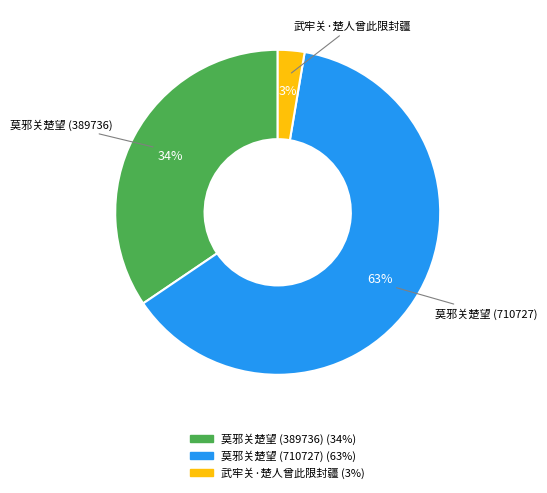

What is the majority slice?

莫邪关楚望 (710727)